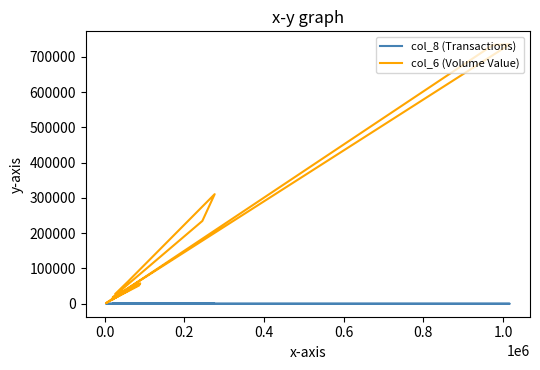

How many lines are shown in the chart?

2